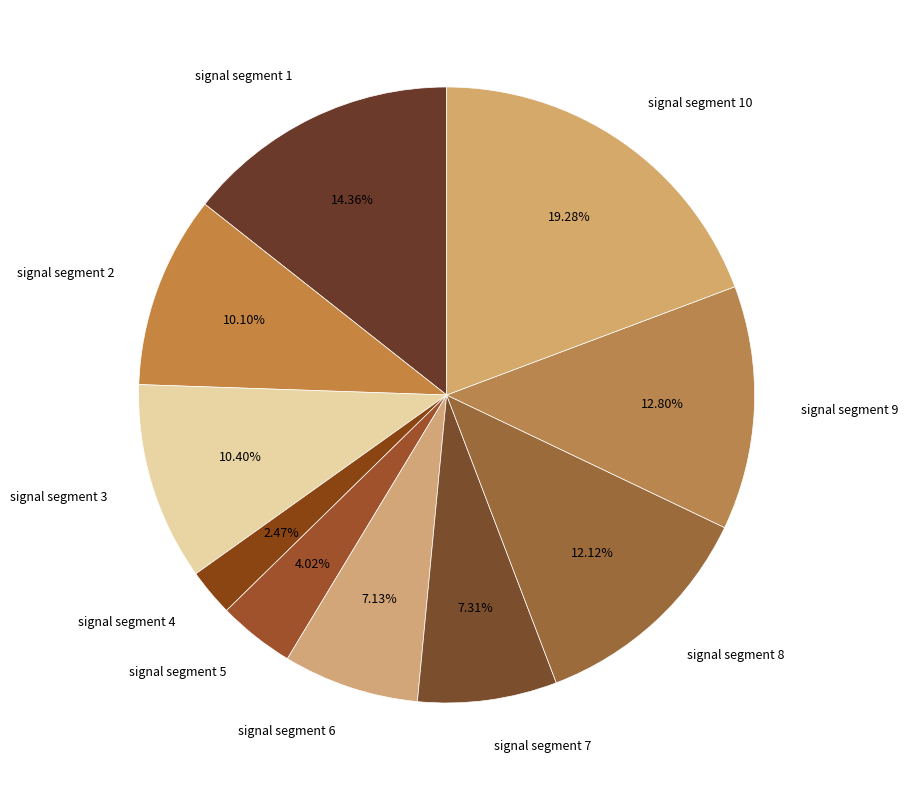

Does signal segment 3 represent more than half of the total?

No